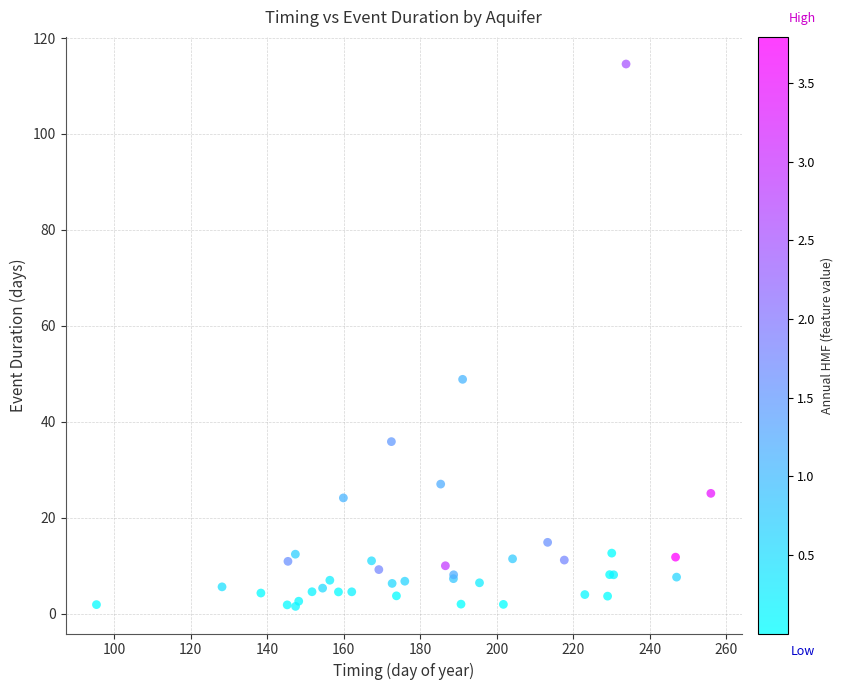

What Y value in the scatter plot is closest to 58?

48.9